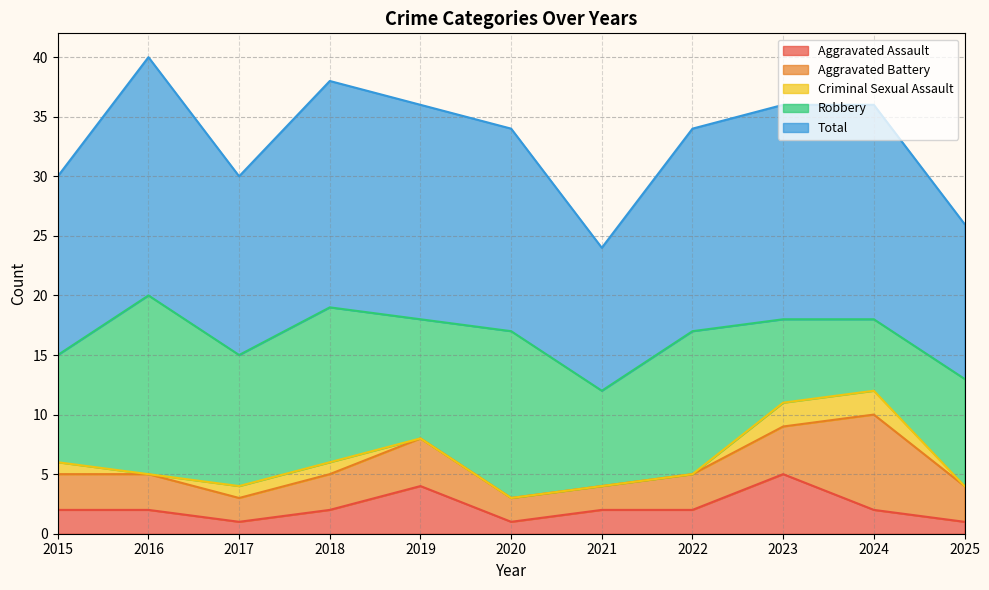

Does the chart have visible grid lines?

Yes